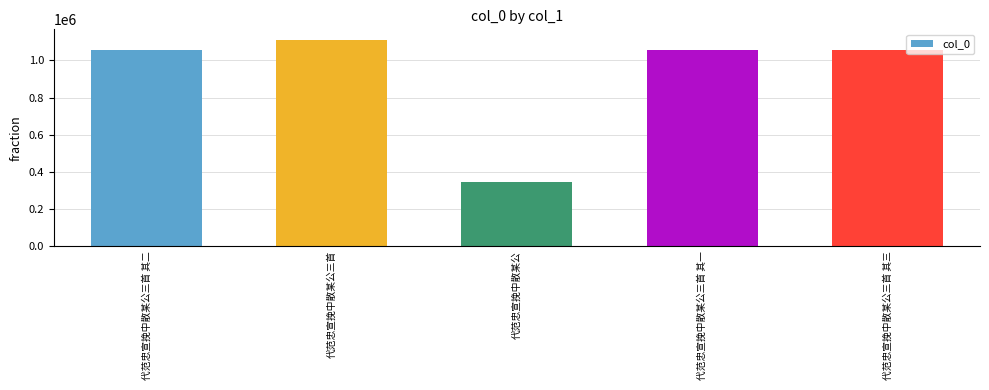

What is the approximate value at 代范忠宣挽中散某公三首 其三, to the nearest 50?

1057150